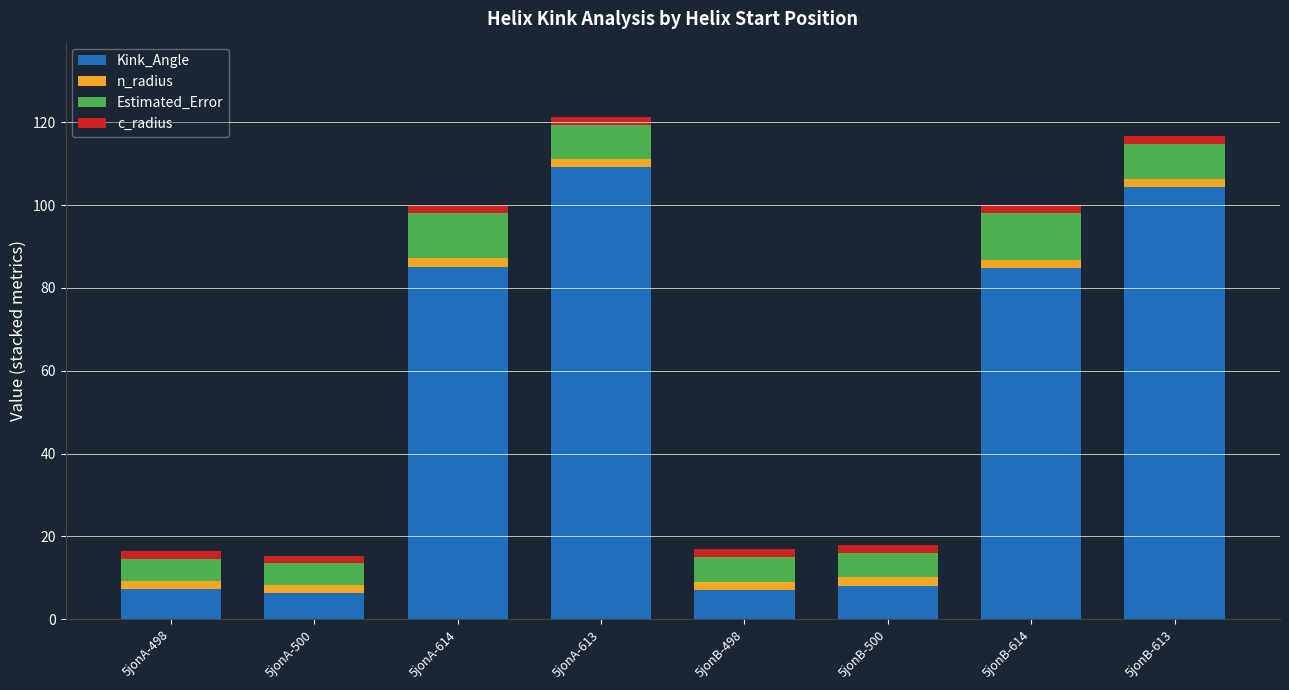

The Kink_Angle series shows 149.6 at 5jonB-613. True or false?

False